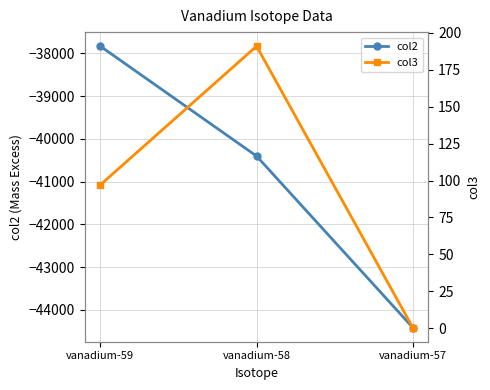

Which series has the widest spread of values?

col2